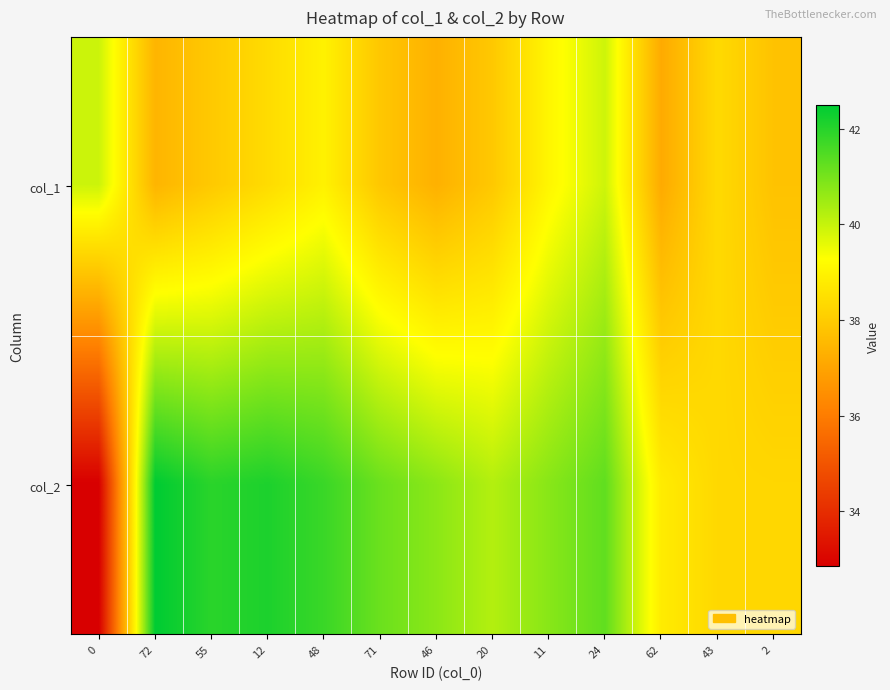

Reading left to right, what are all the values shown in this chart?

col_1: 0=39.9	72=37.4	55=37.9	12=38.4	48=38.9	71=37.9	46=37.3	20=37.9	11=39.1	24=39.9	62=37.2	43=38.4	2=37.8
col_2: 0=32.9	72=42.5	55=42.0	12=42.1	48=41.8	71=41.1	46=40.7	20=40.2	11=40.8	24=41.3	62=38.8	43=38.3	2=38.3